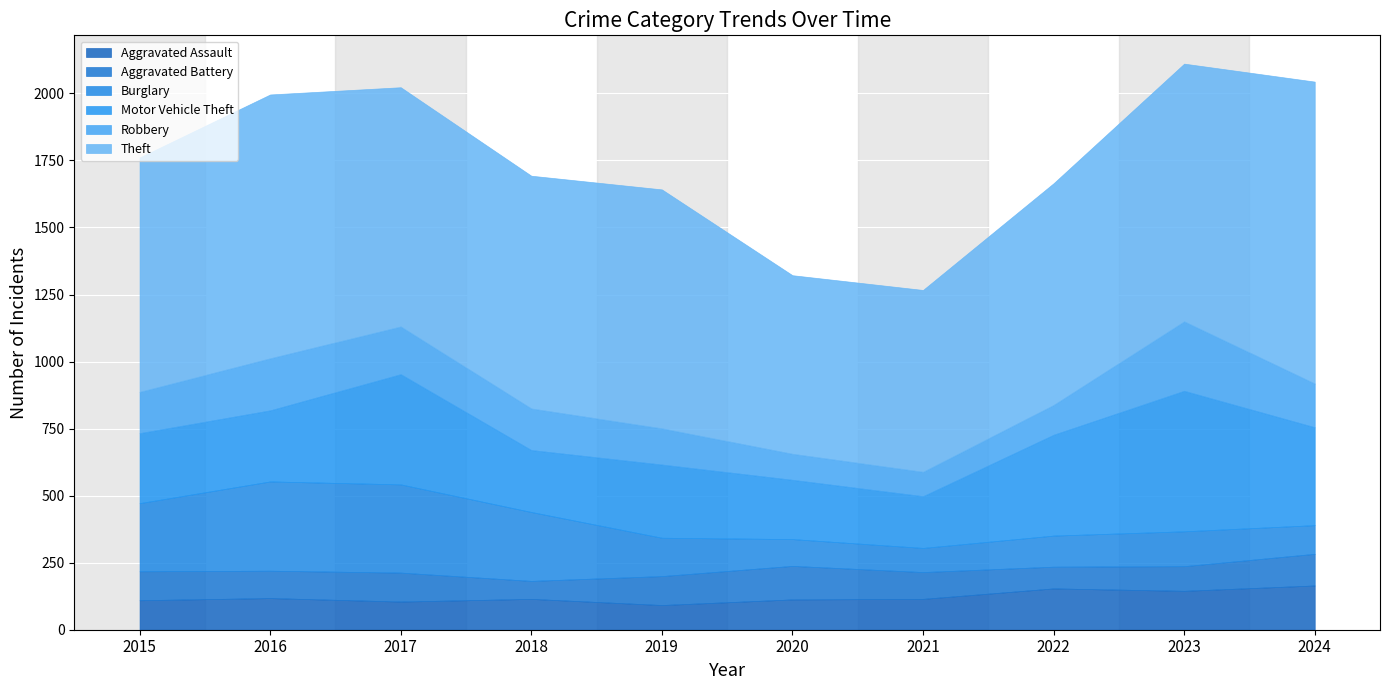

At which label does Robbery reach its minimum?

2021